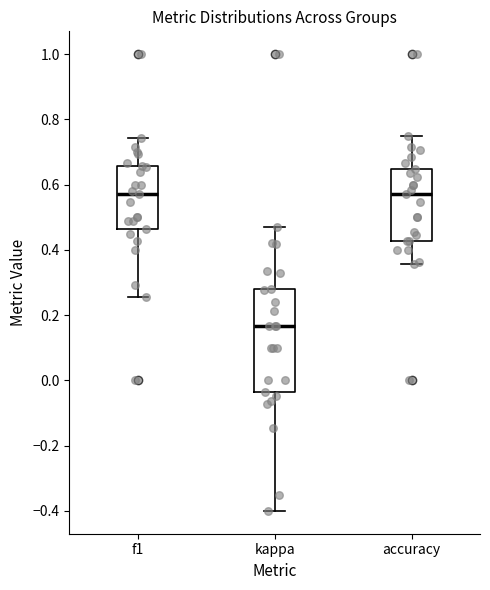

Which box is the tallest, from its lower edge to its upper edge?

kappa